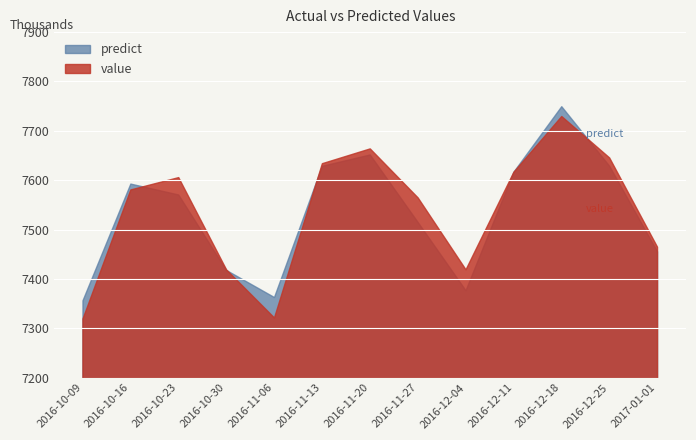

What is the sum of the predict values at 2016-12-04 and 2016-11-06?

14738.3